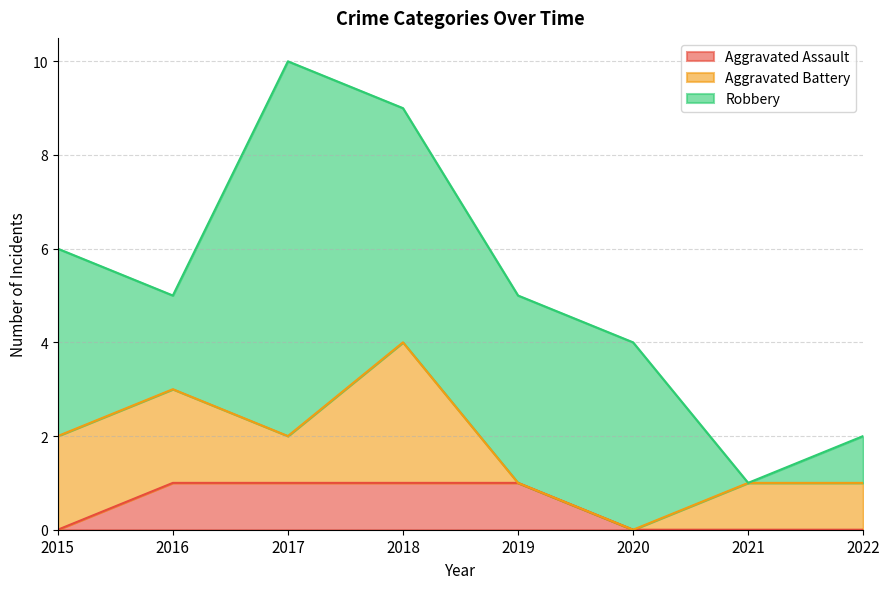

Reading left to right, transcribe all the data shown in this chart.

Aggravated Assault: 0	1	1	1	1	0	0	0
Aggravated Battery: 2	2	1	3	0	0	1	1
Robbery: 4	2	8	5	4	4	0	1